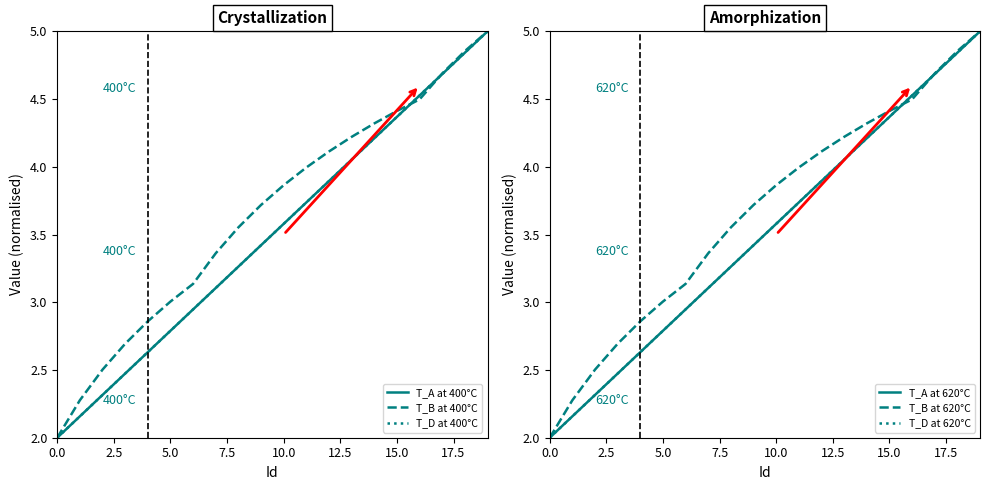

At how many categories does at least one series exceed 4?

8